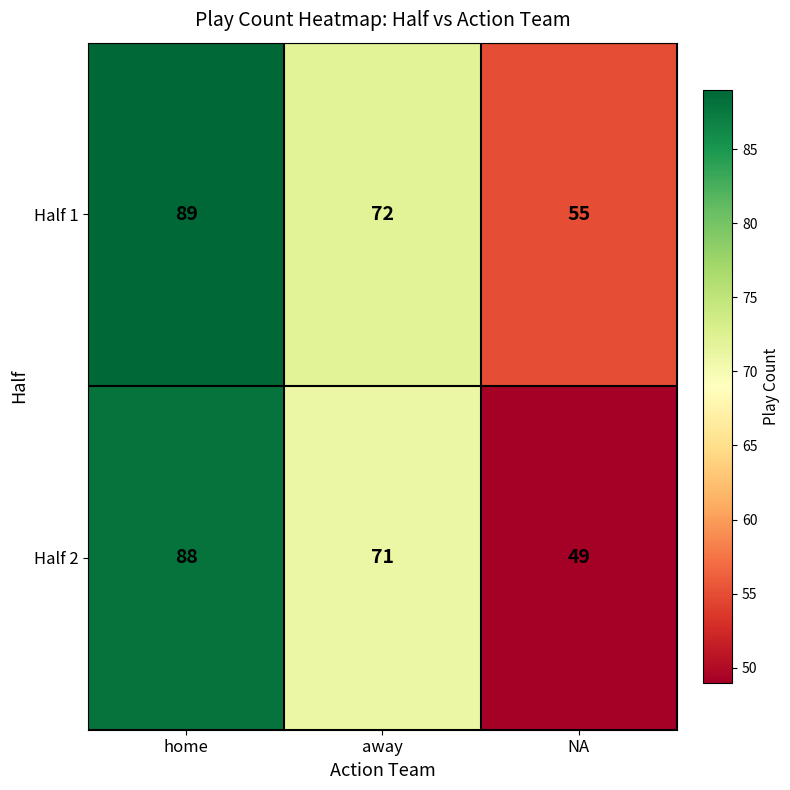

Read the Half 1 value at NA, to the nearest 5.

55